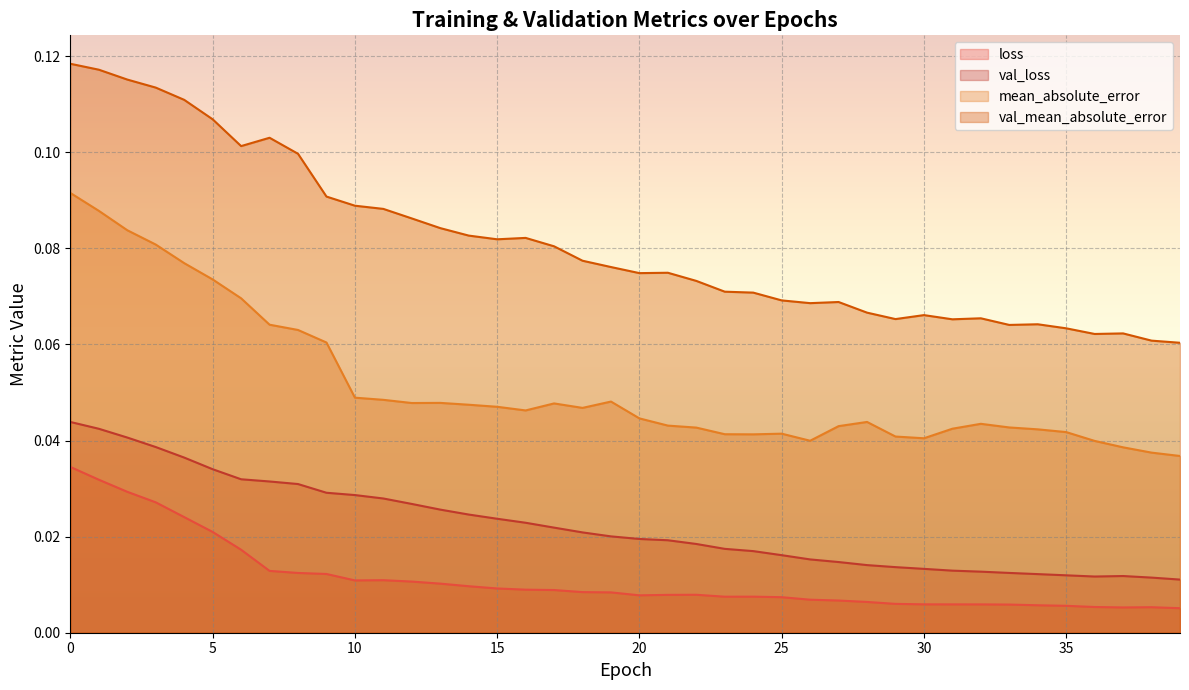

Which series has the widest spread of values?

val_mean_absolute_error